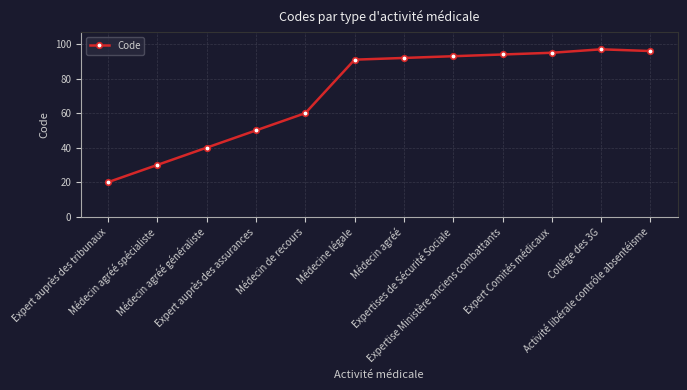

Rank the categories by value from highest to lowest.

Collège des 3G, Activité libérale contrôle absentéisme, Expert Comités médicaux, Expertise Ministère anciens combattants, Expertises de Sécurité Sociale, Médecin agréé, Médecine légale, Médecin de recours, Expert auprès des assurances, Médecin agréé généraliste, Médecin agréé spécialiste, Expert auprès des tribunaux